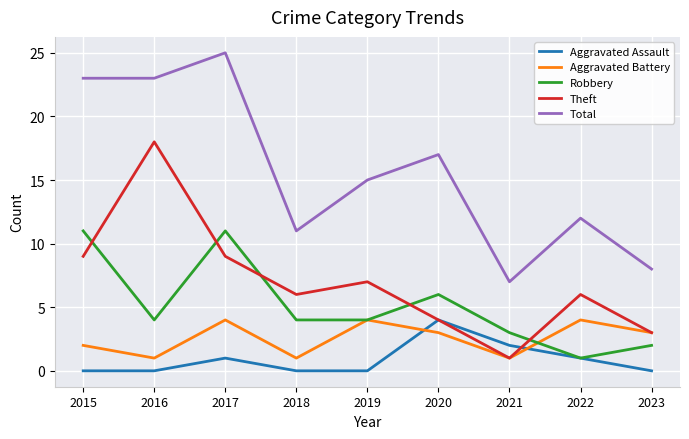

Where is the first local minimum for Robbery?

2016